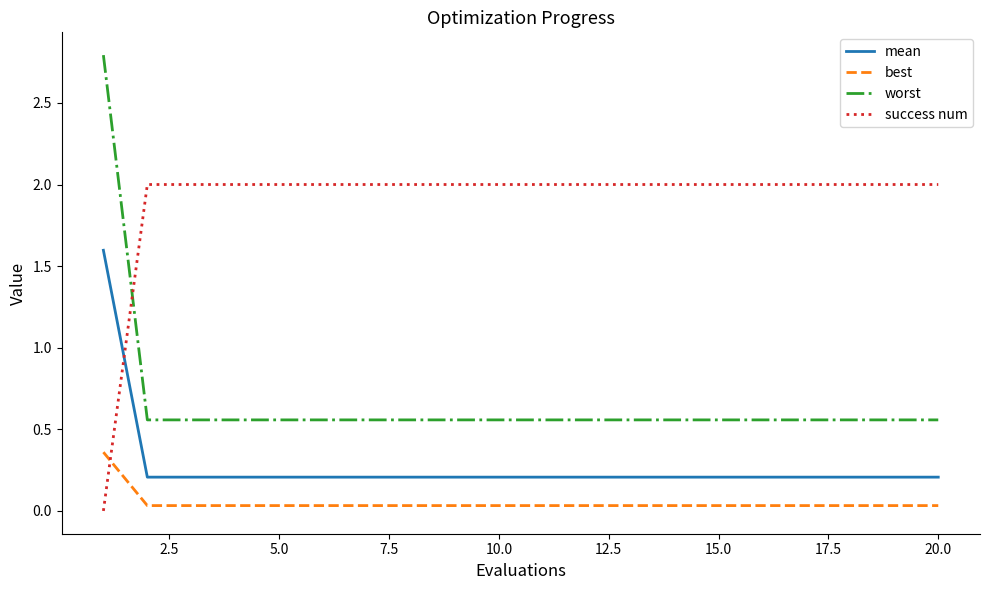

How many lines are shown in the chart?

4